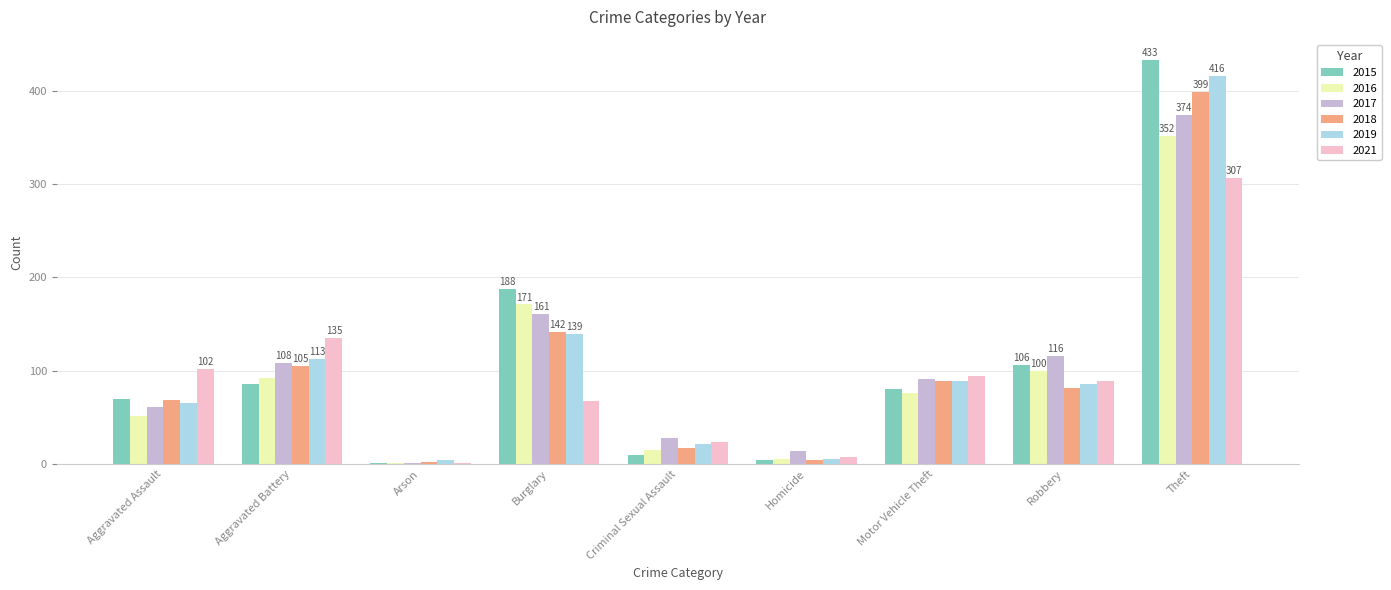

What are all the series names shown in the legend?

2015, 2016, 2017, 2018, 2019, 2021